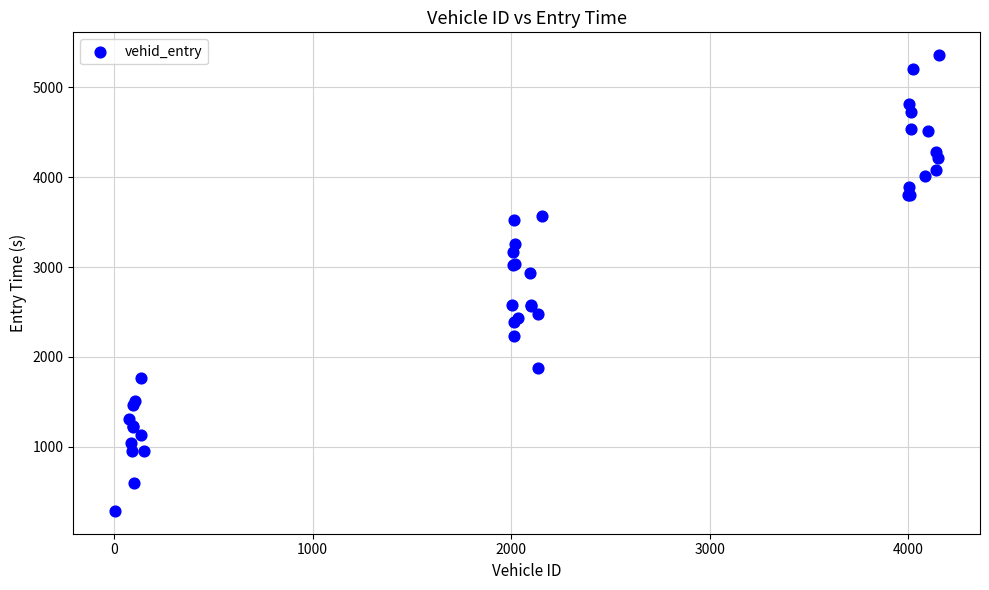

What Y value in the scatter plot is closest to 2822?

2936.0